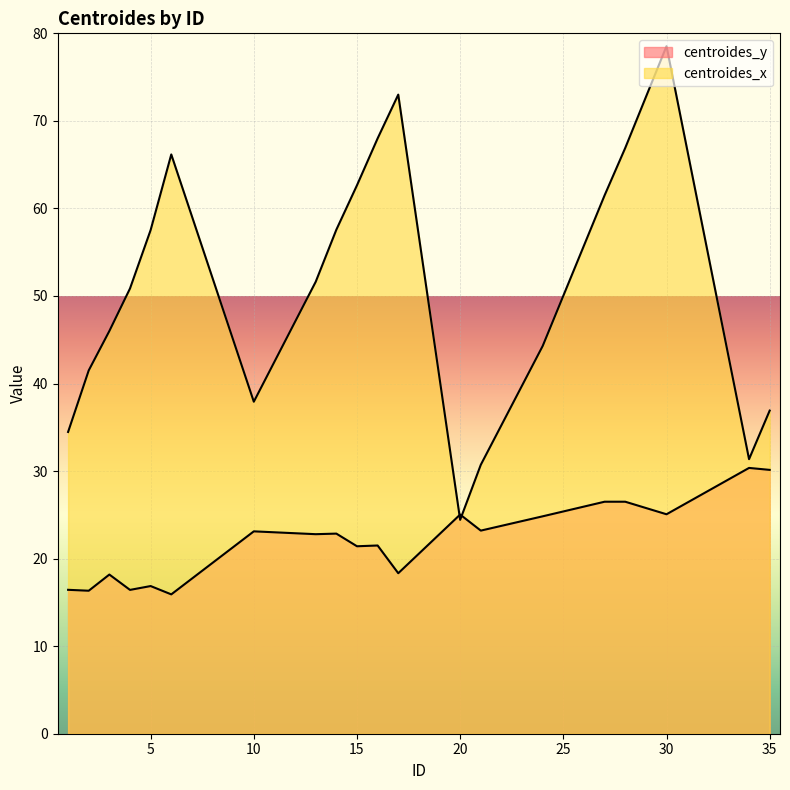

How many times do centroides_x and centroides_y cross each other?

2